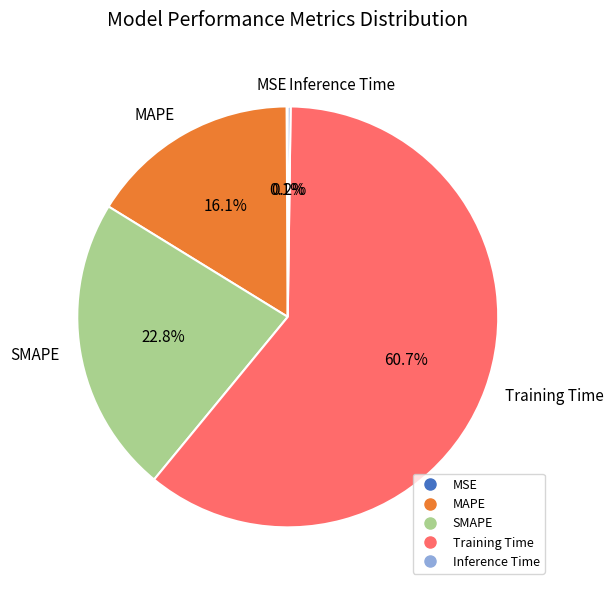

Which category has the biggest portion of the pie?

Training Time